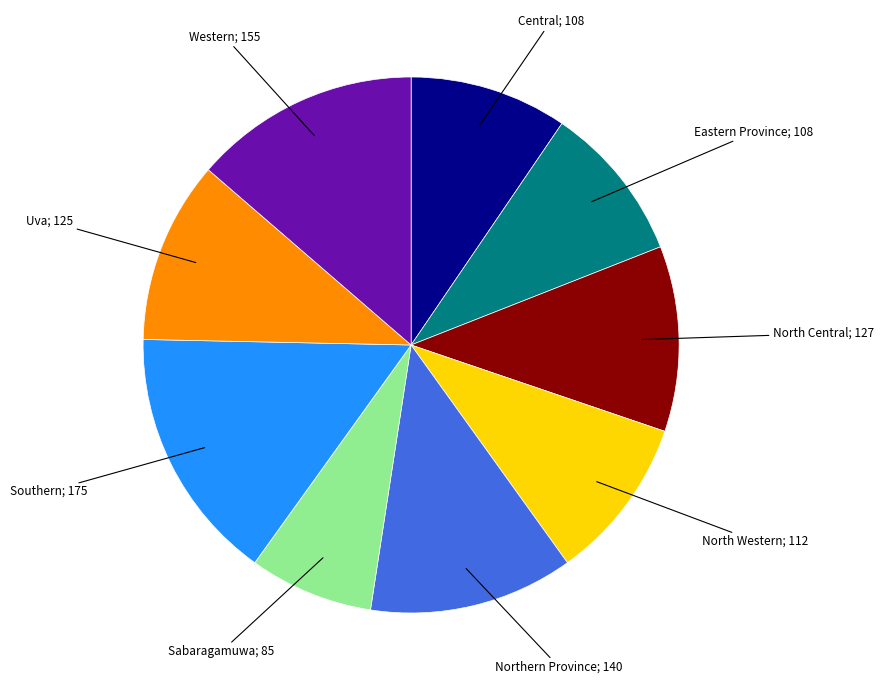

Is there any slice that represents more than half of the pie?

No